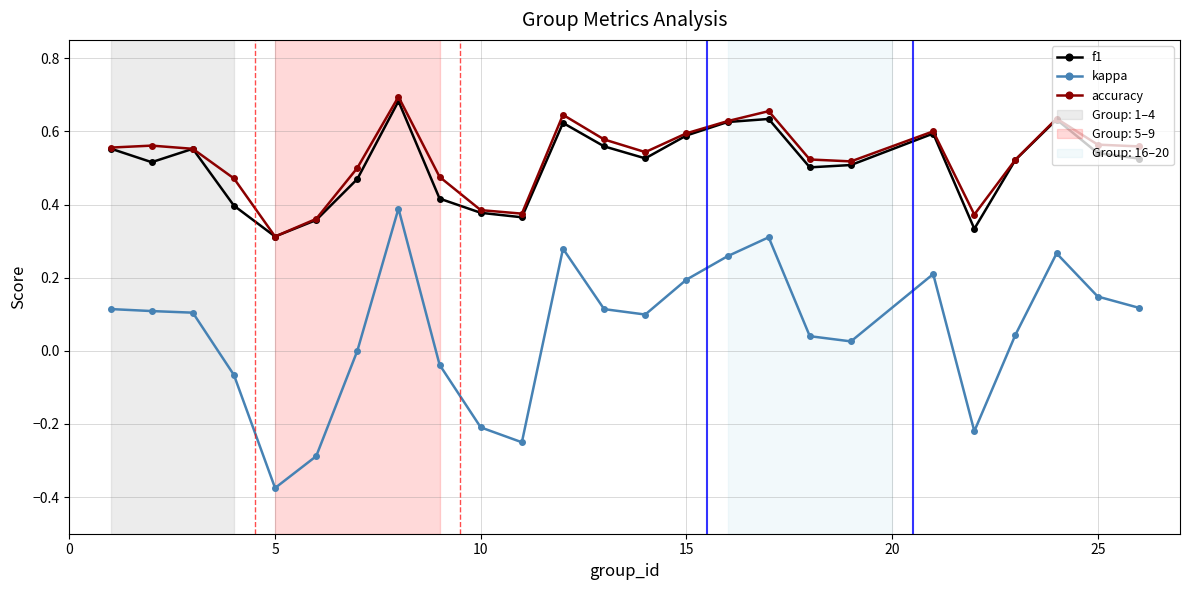

Which series has the widest spread of values?

kappa